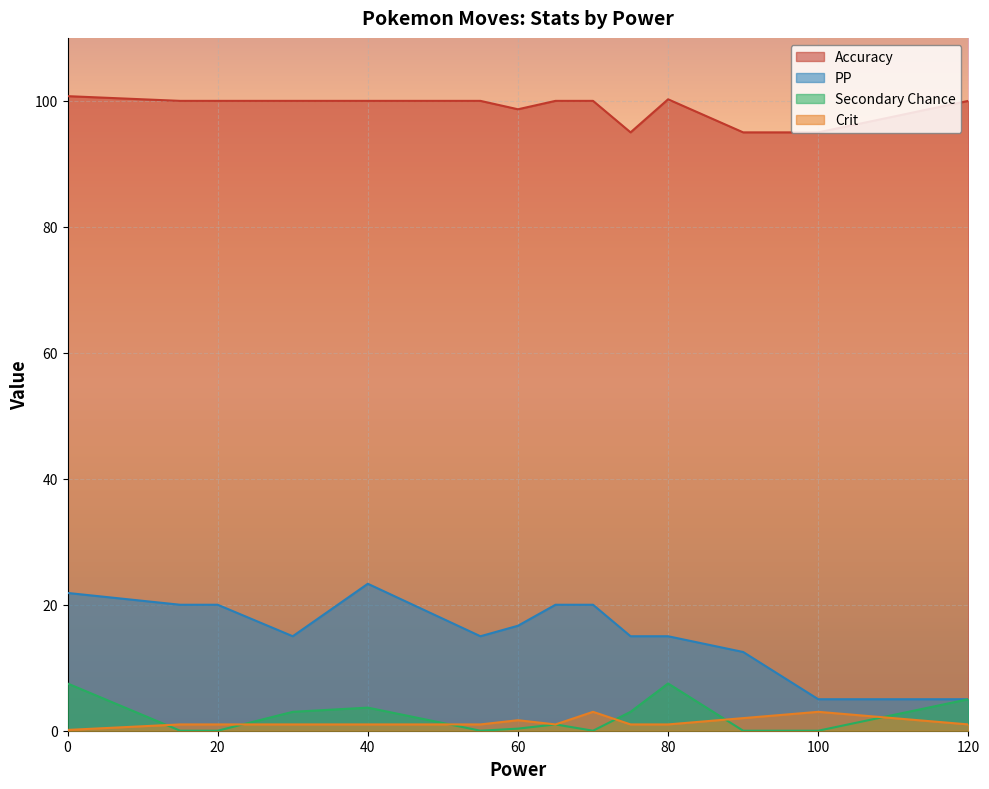

True or false: Accuracy and Secondary Chance intersect in this chart.

False